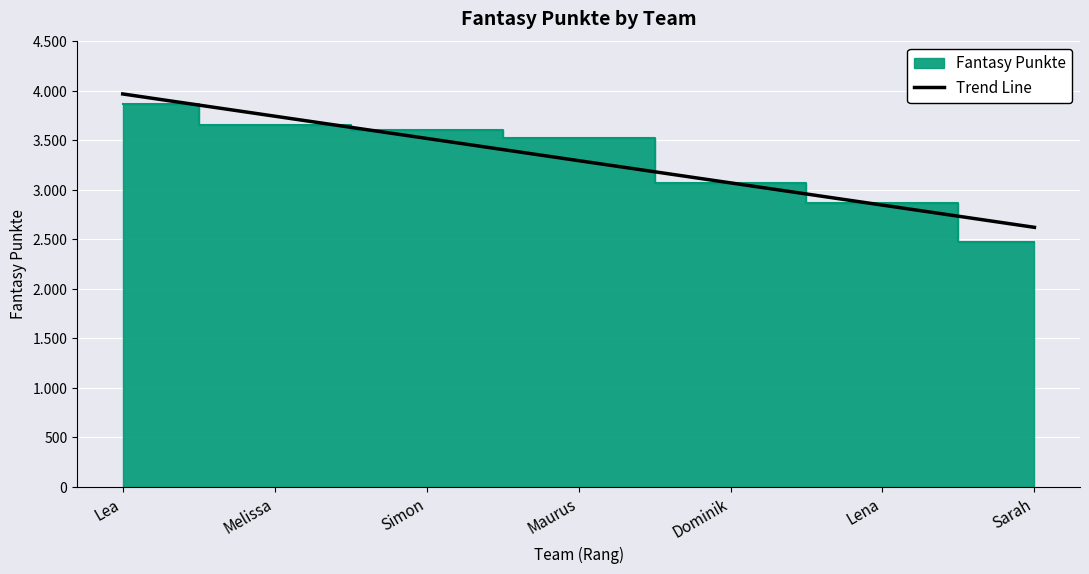

What position from the left is Sarah?

7